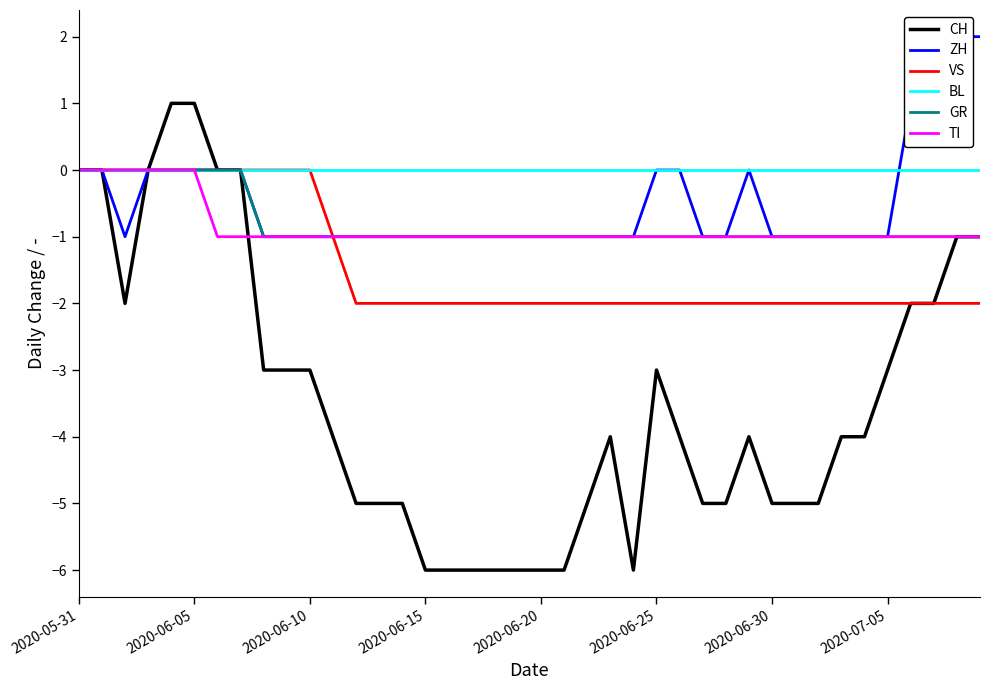

What is the minimum value for VS?

-2